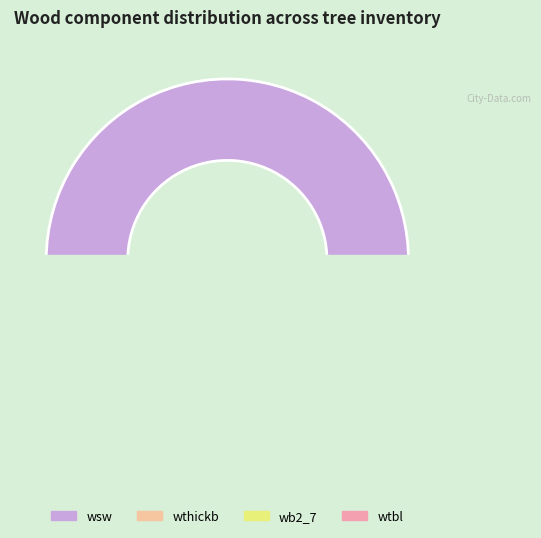

The wtbl slice represents 7% of the pie. True or false?

False